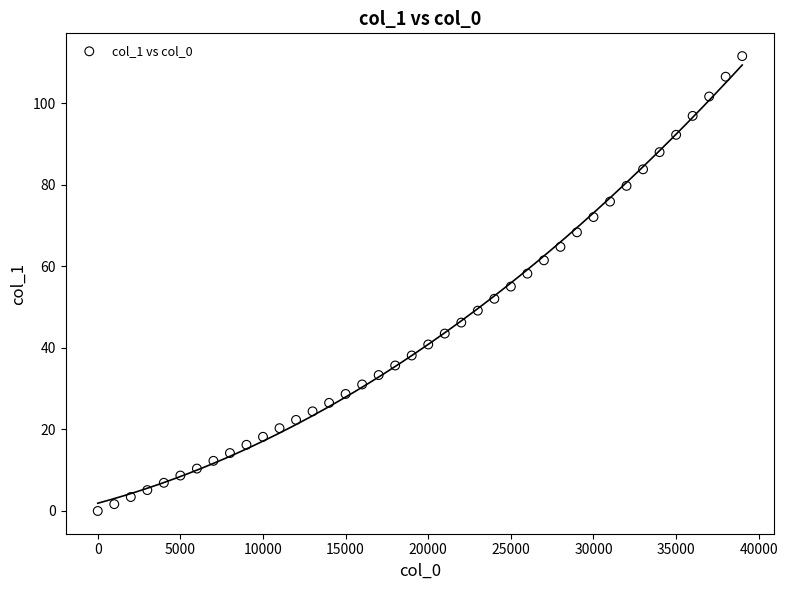

What is the range of Y values (max minus min)?

111.6